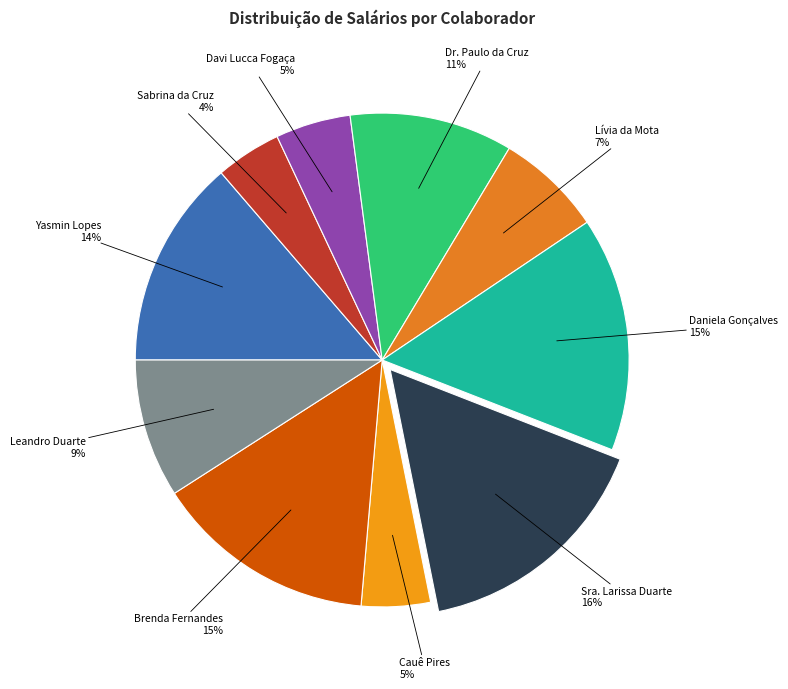

How many slices are in this pie chart?

10